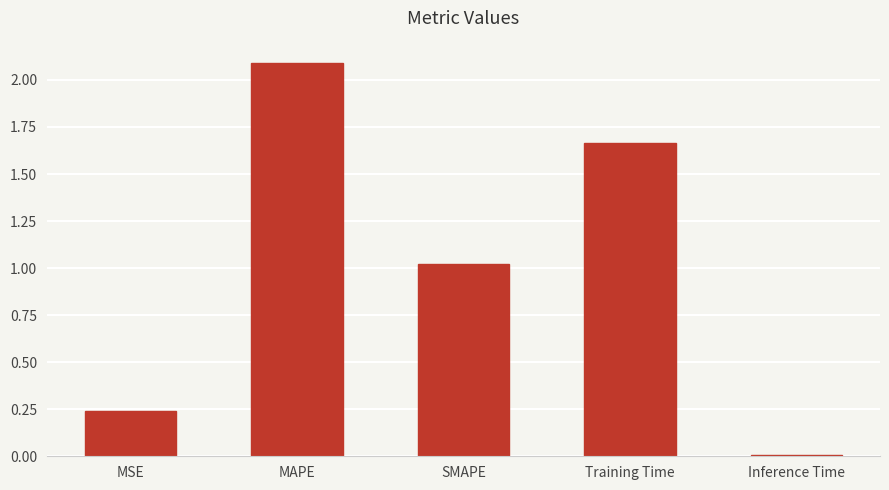

What is the change in value from MSE to MAPE?

+1.9